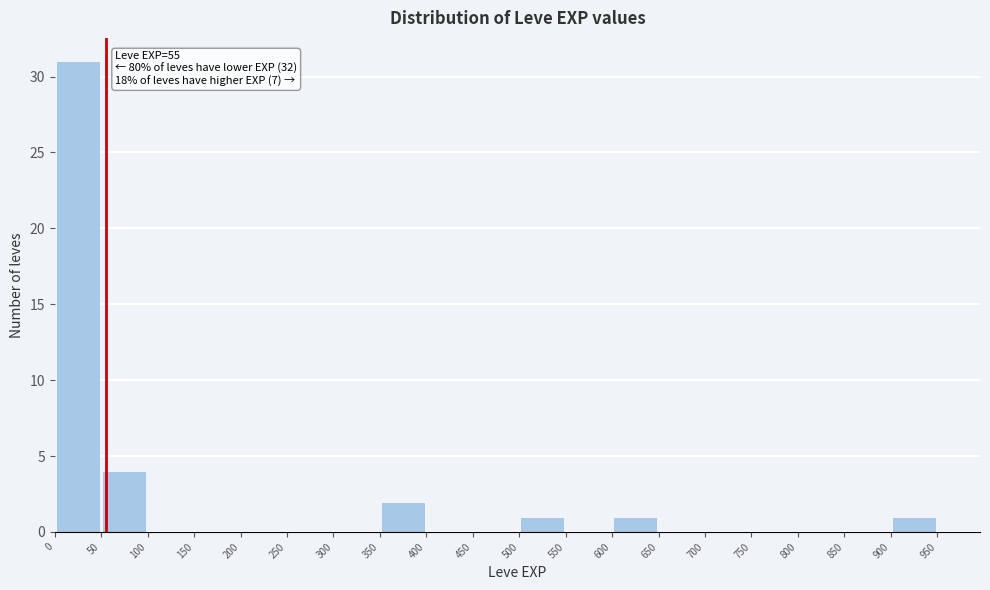

Over which range of the x-axis is the bar tallest?

0 to 50